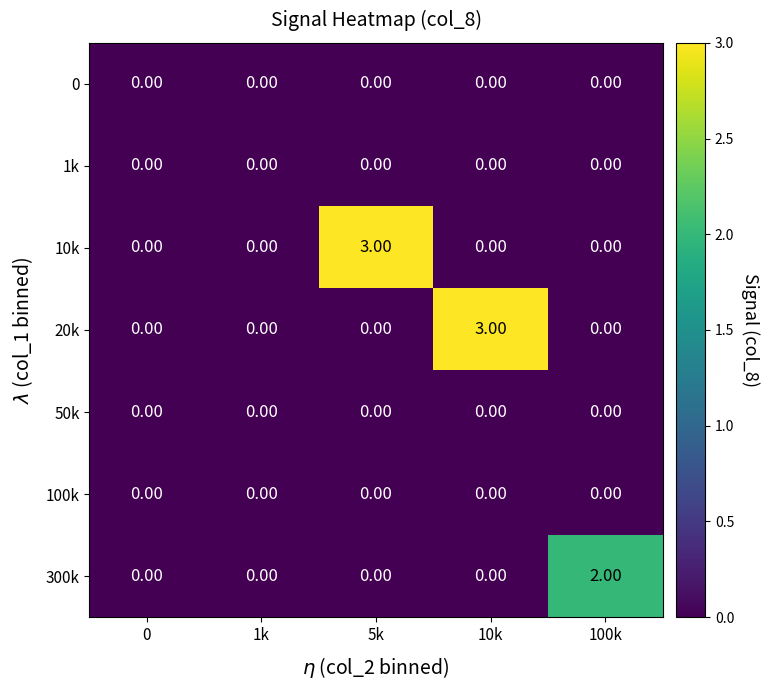

What is the difference between the highest and lowest values at 10k?

3